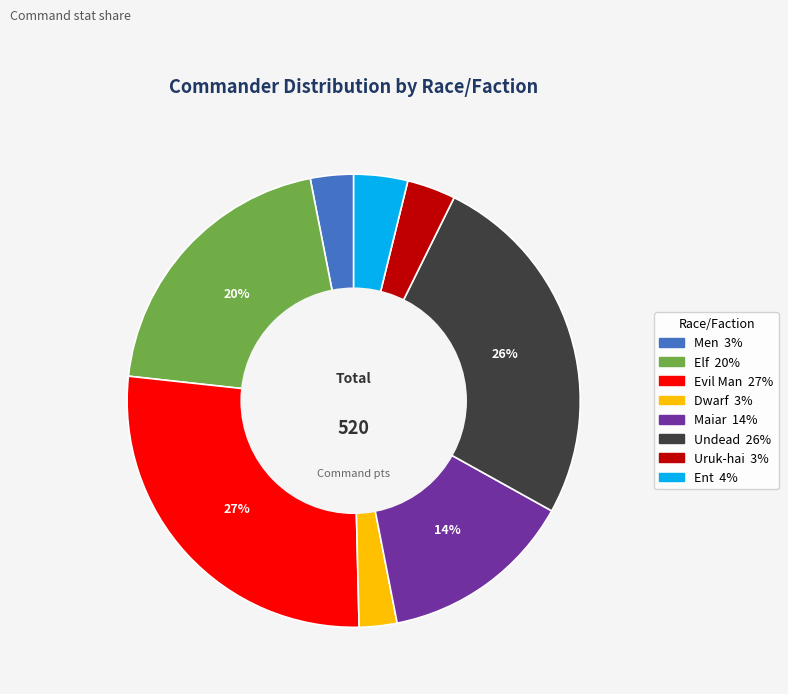

Which slice is the largest?

Evil Man